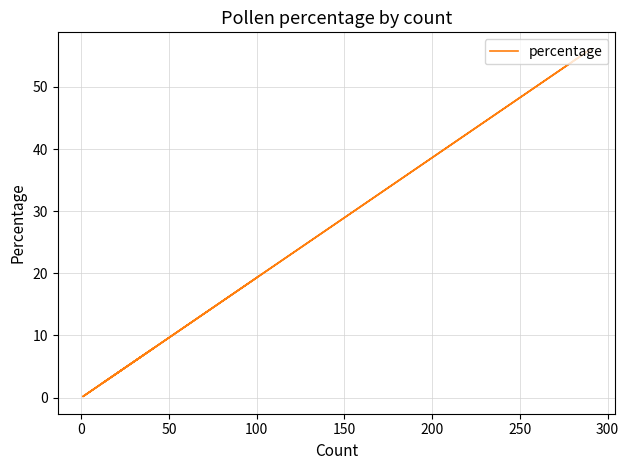

How many lines are shown in the chart?

1